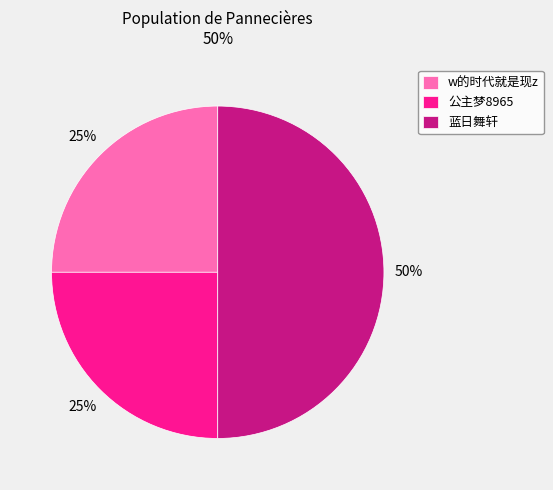

What is the largest slice in the pie chart?

蓝日舞轩